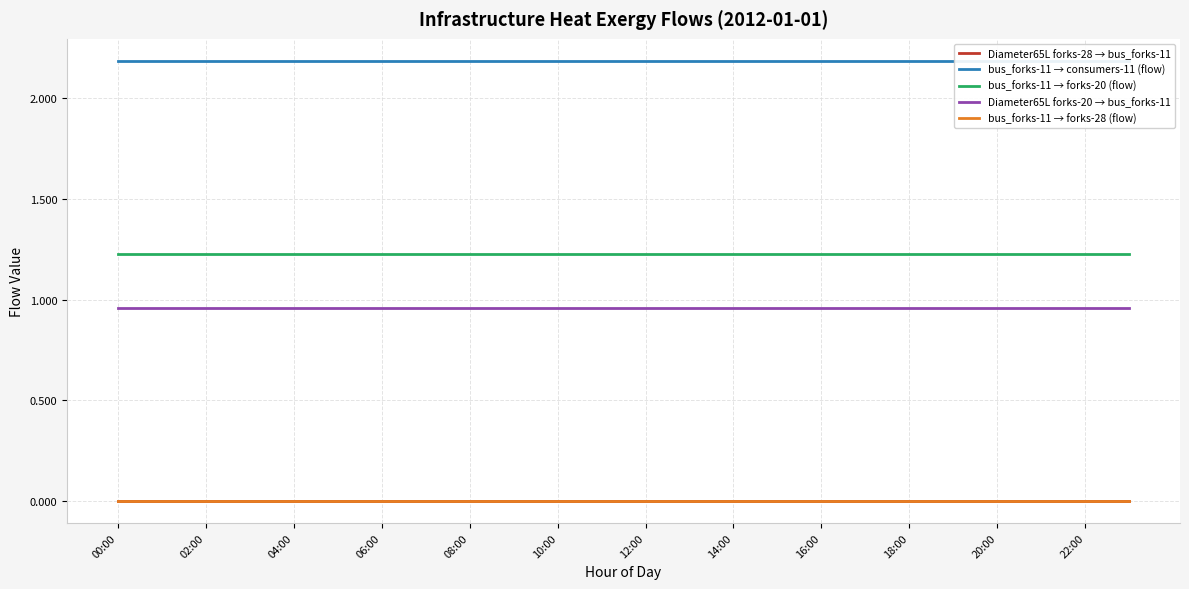

What is the total value across all series at 04:00?

4.4